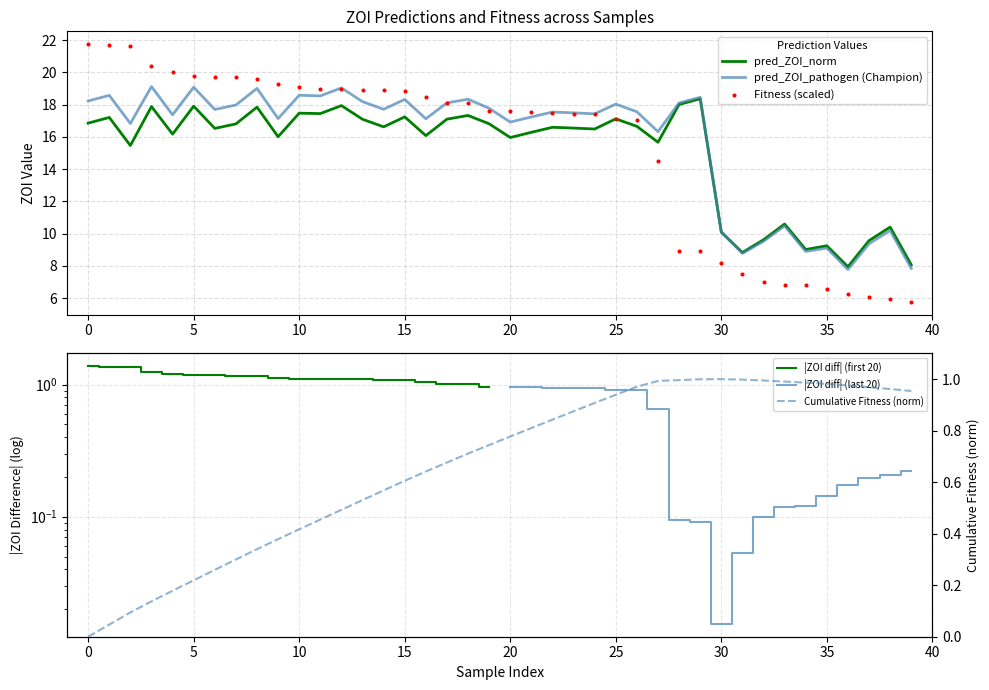

Which series has the largest total across all categories?

pred_ZOI_pathogen